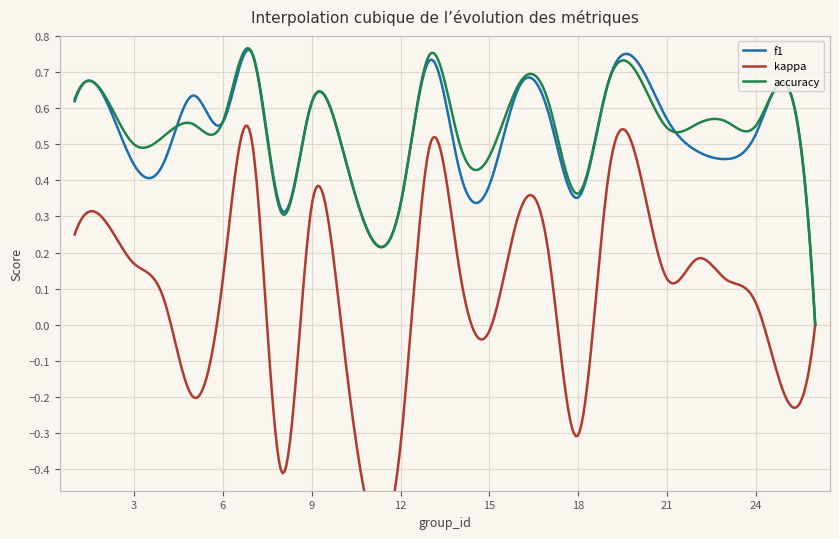

What is the minimum value shown in the chart?

-0.4